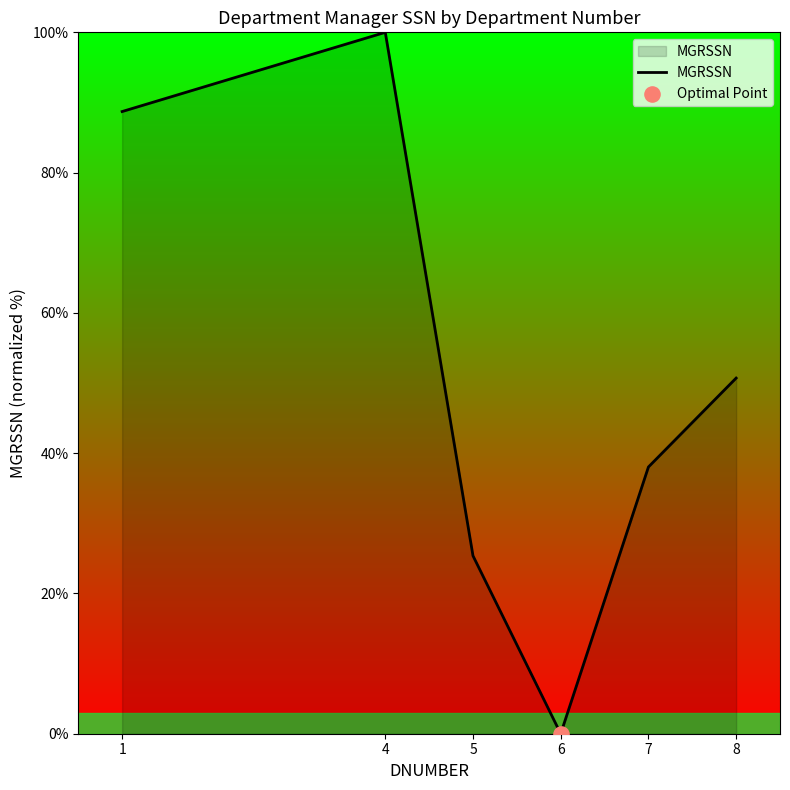

What is the ratio of the value at 7 to the value at 4?

0.4